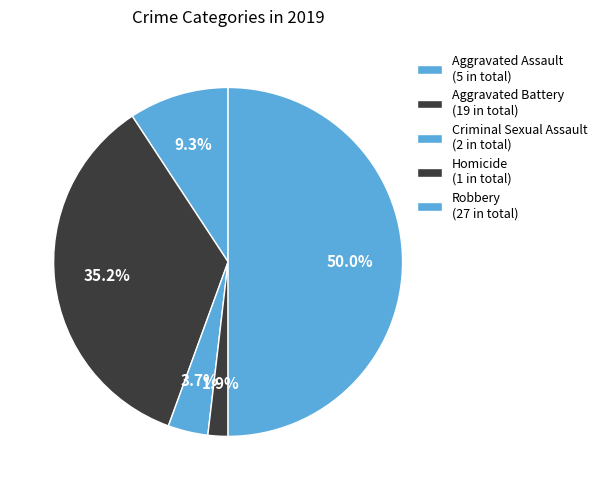

Combined, what portion of the pie is Aggravated Assault and Homicide?

11.1%